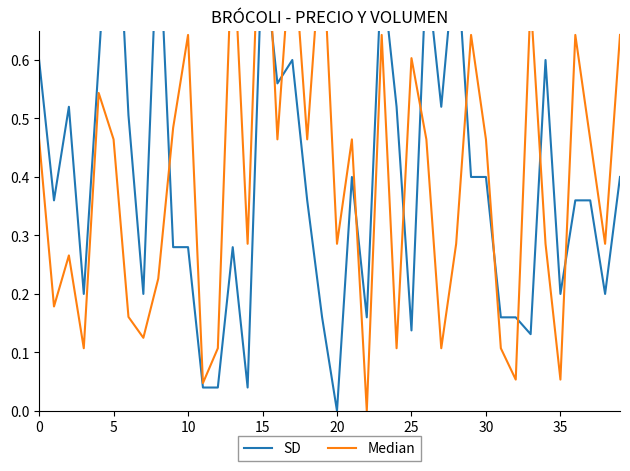

What is the label of the 23rd point from the left?

22